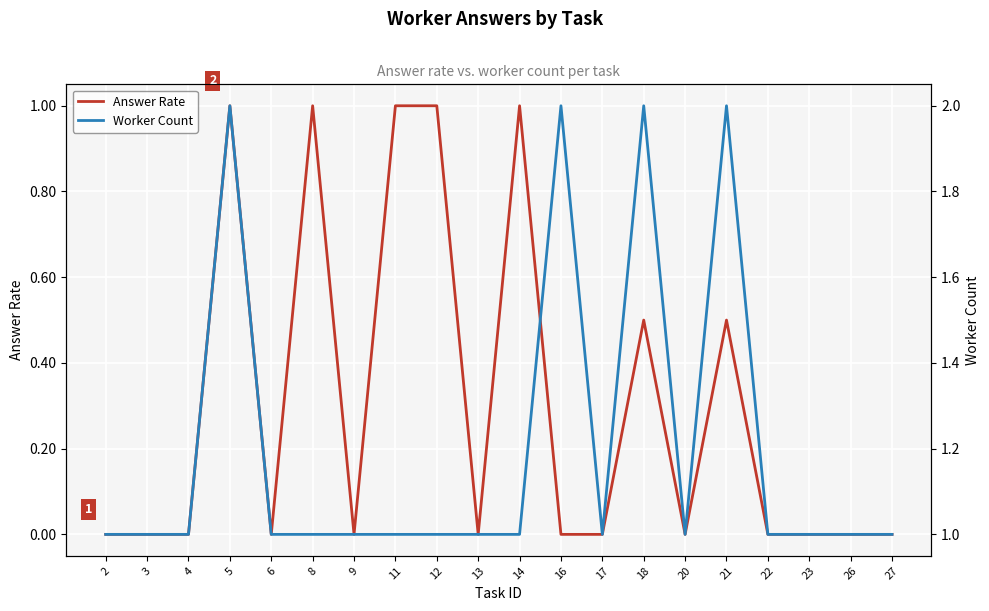

Which series has the widest spread of values?

Answer Rate